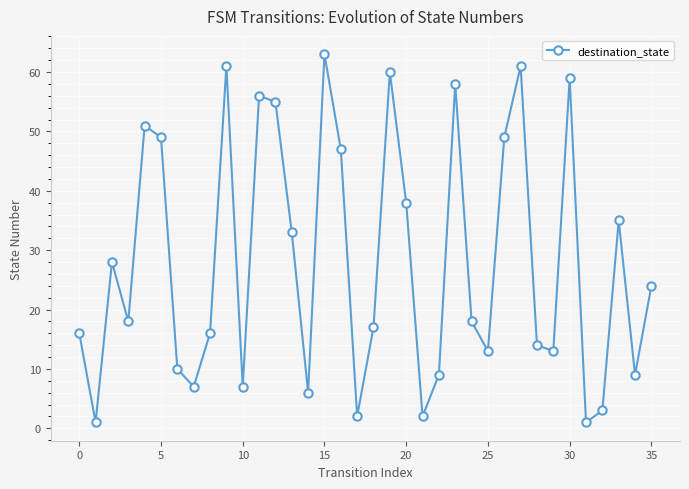

Reading left to right, extract all data points from this chart.

16	1	28	18	51	49	10	7	16	61	7	56	55	33	6	63	47	2	17	60	38	2	9	58	18	13	49	61	14	13	59	1	3	35	9	24